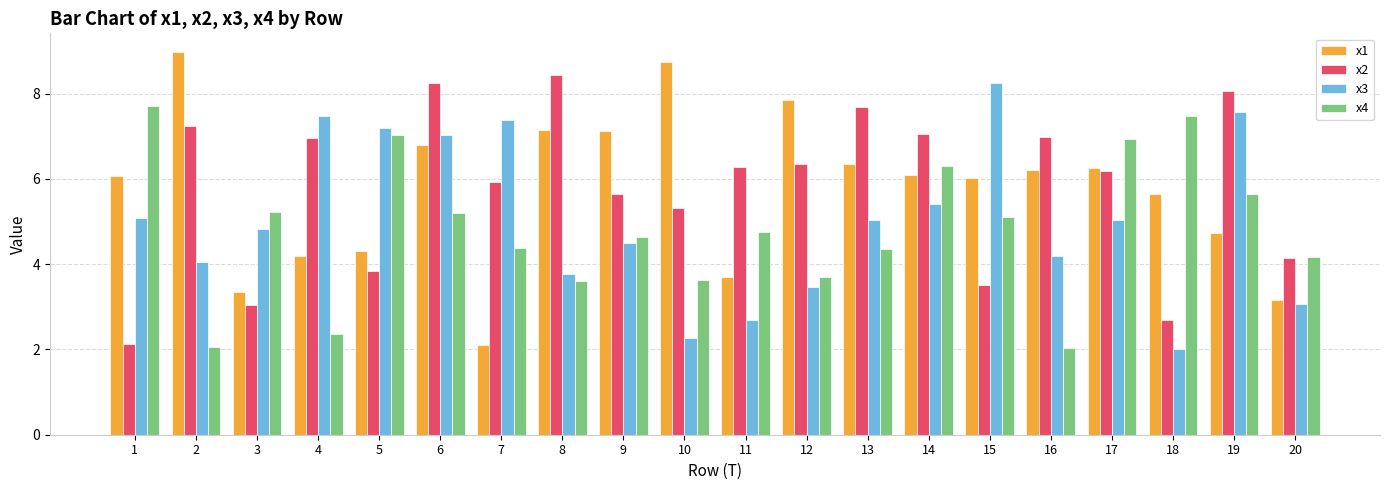

What is the difference between the second highest and minimum values in the x2 series?

6.1